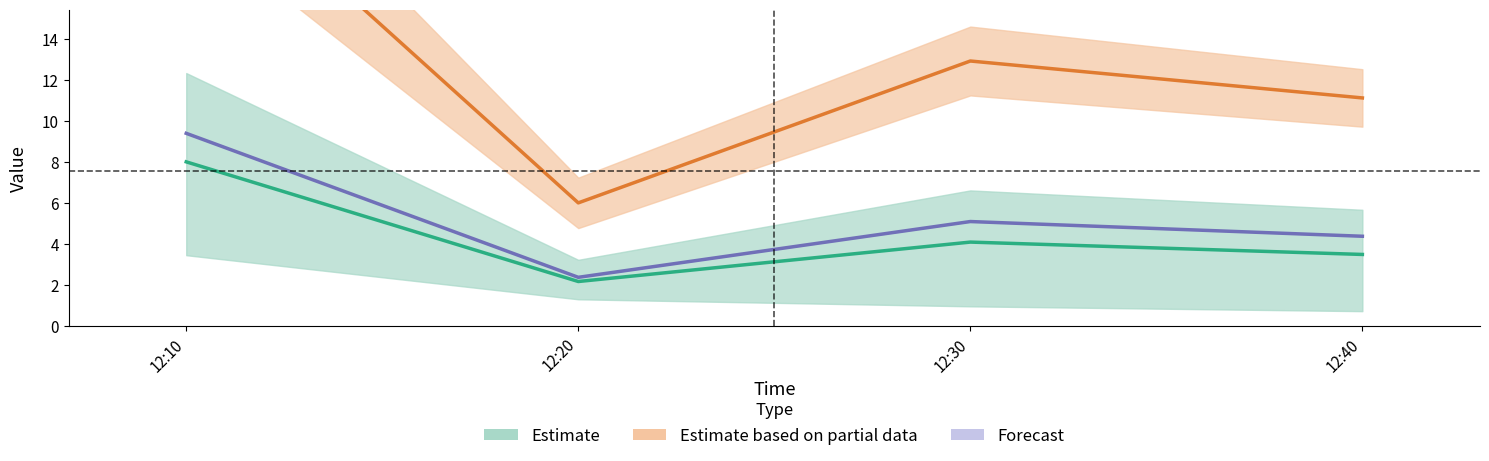

At which category is the sum across all series the highest?

12:10